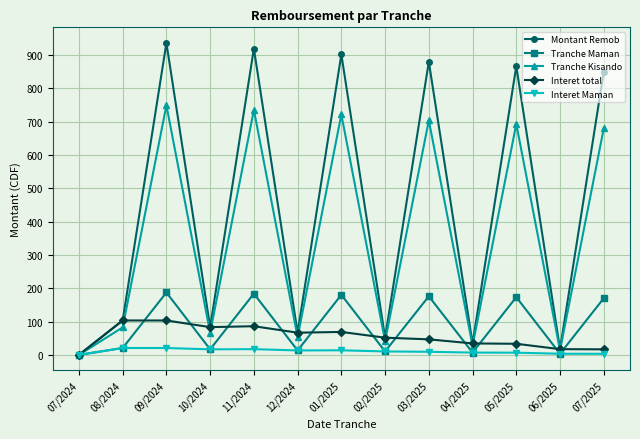

What value does the Interet Maman series have at 05/2025?

6.7